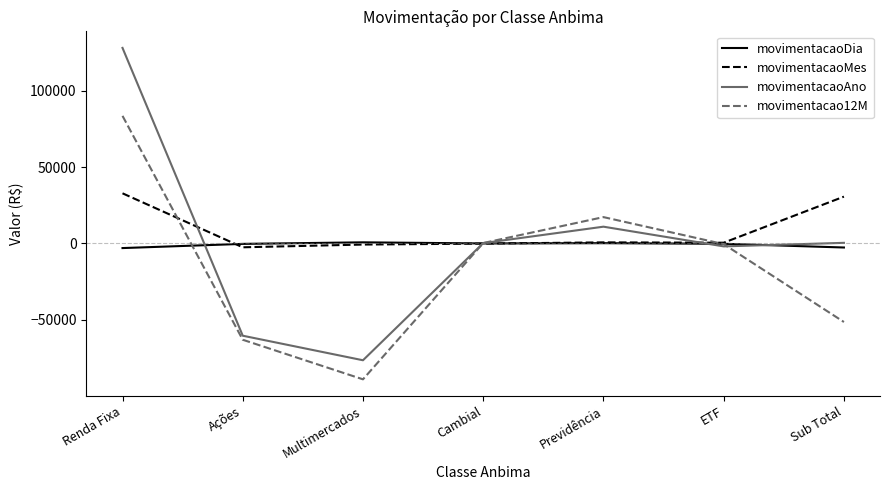

At which label does movimentacao12M first exceed -443?

Renda Fixa